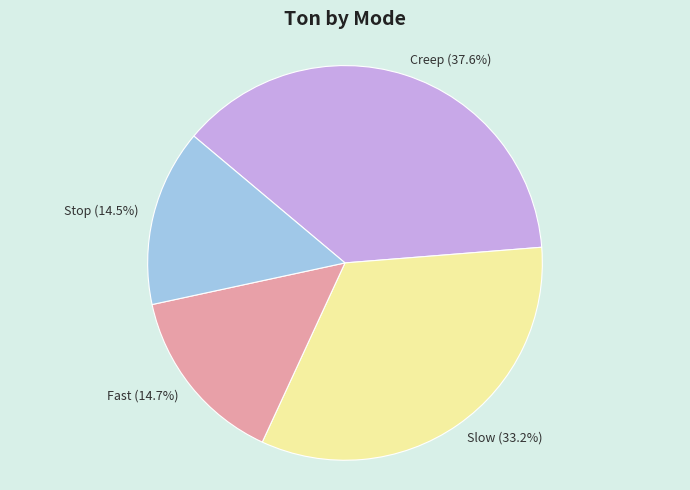

What portion of the pie excludes Slow (33.2%)?

66.8%